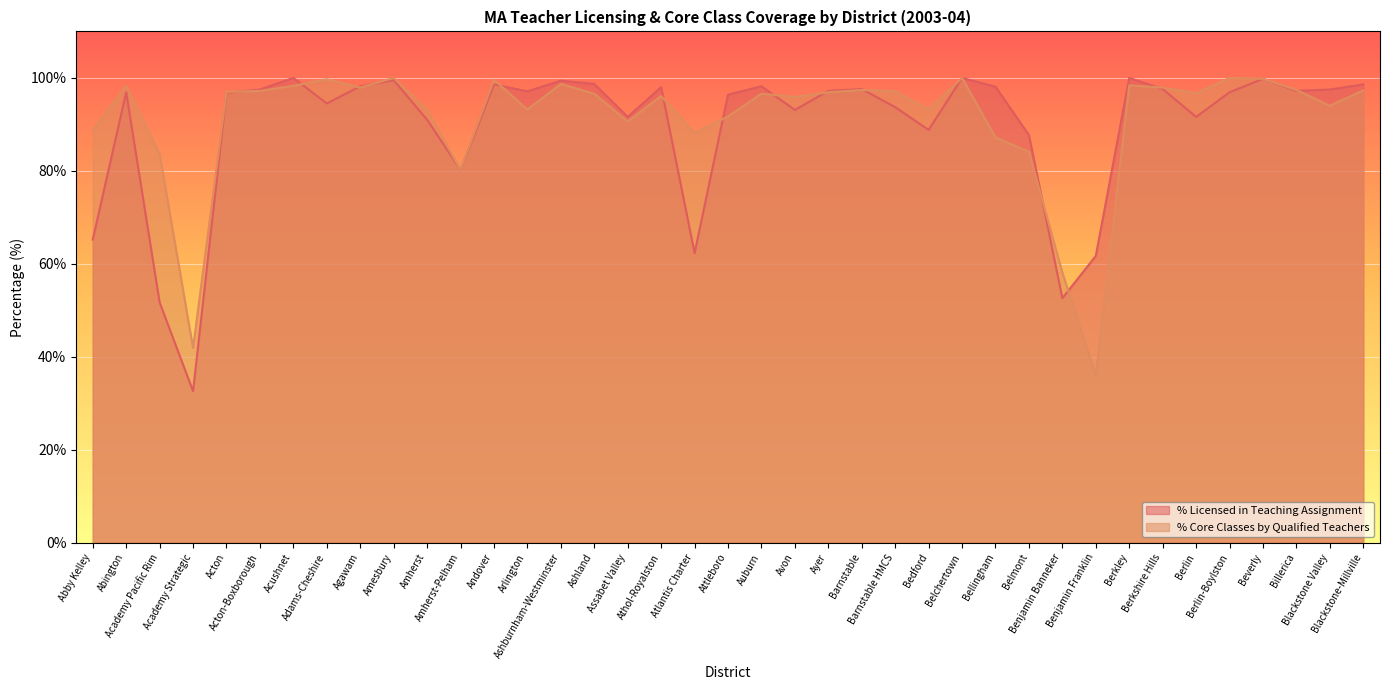

Which category has the lowest value in the % Licensed in Teaching Assignment series?

Academy Strategic